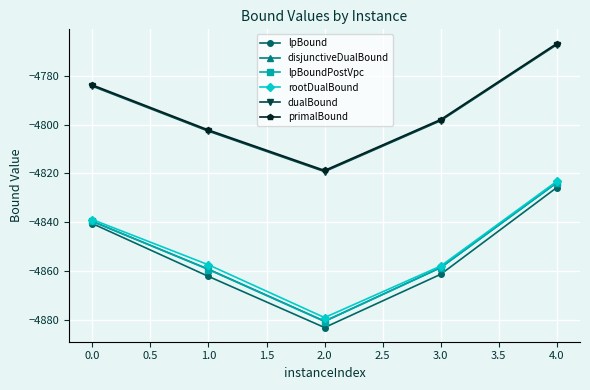

What is the spread (max minus min) of values at 0.0?

56.8